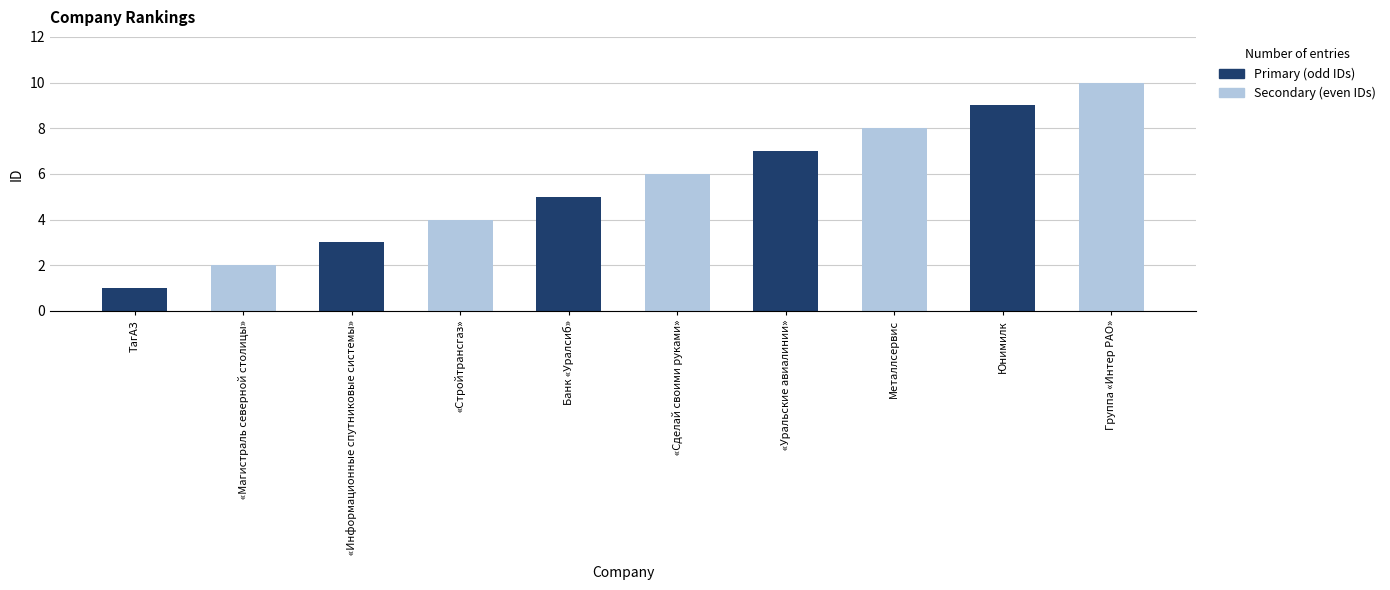

What is the sum of all Primary (odd IDs) values?

25